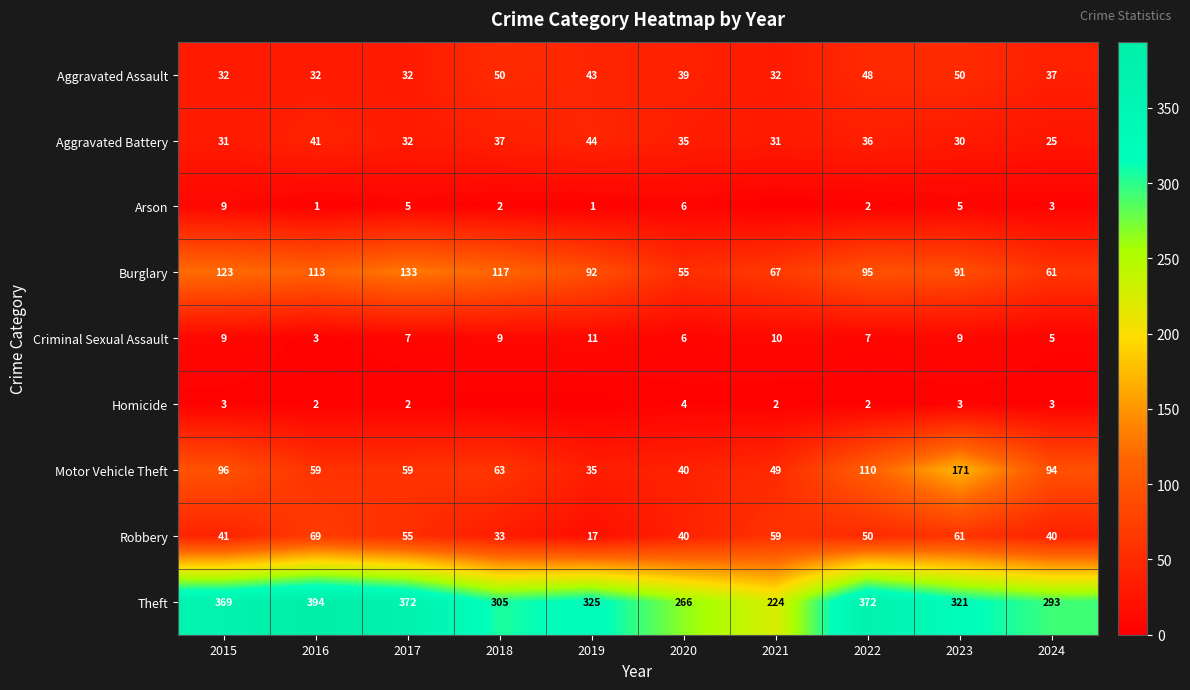

Between 2018 and 2022, which is larger?

2018